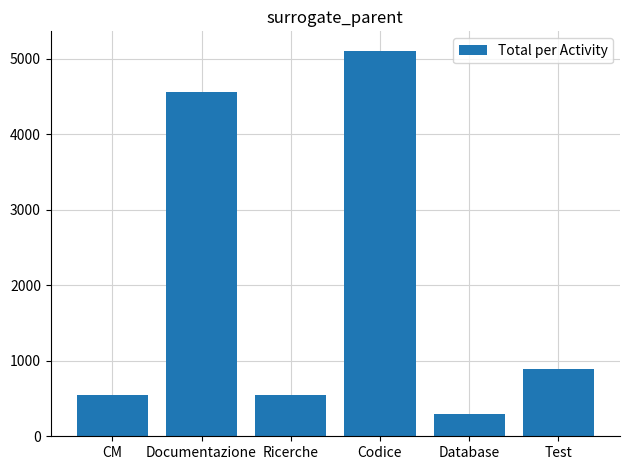

What position from the right is Documentazione?

5